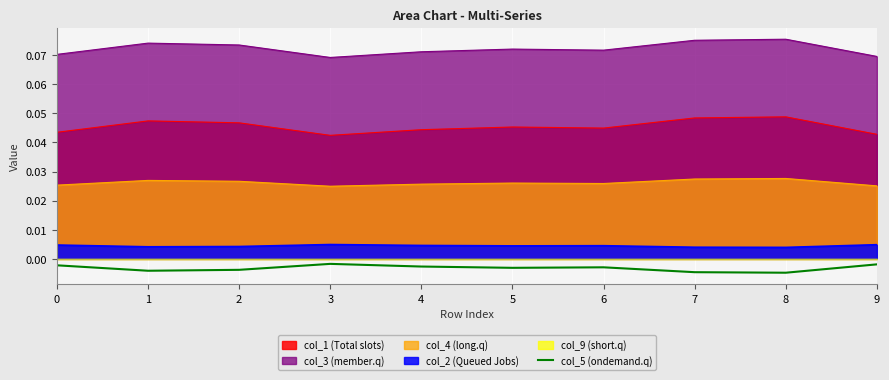

Is the value of col_5 (ondemand.q) at 9 greater than the value of col_1 (Total slots) at 4?

No